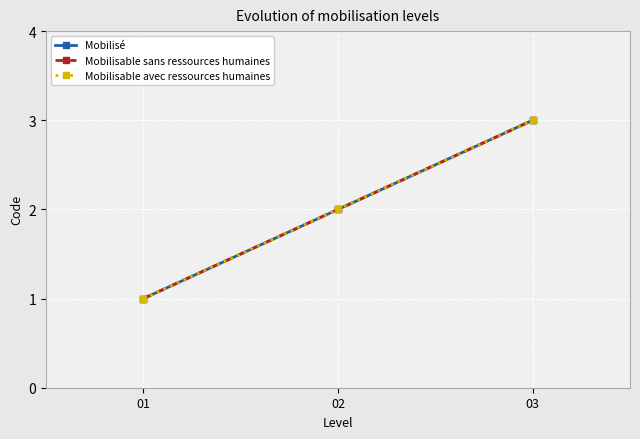

What is the difference between the second highest and minimum values in the Mobilisé series?

1